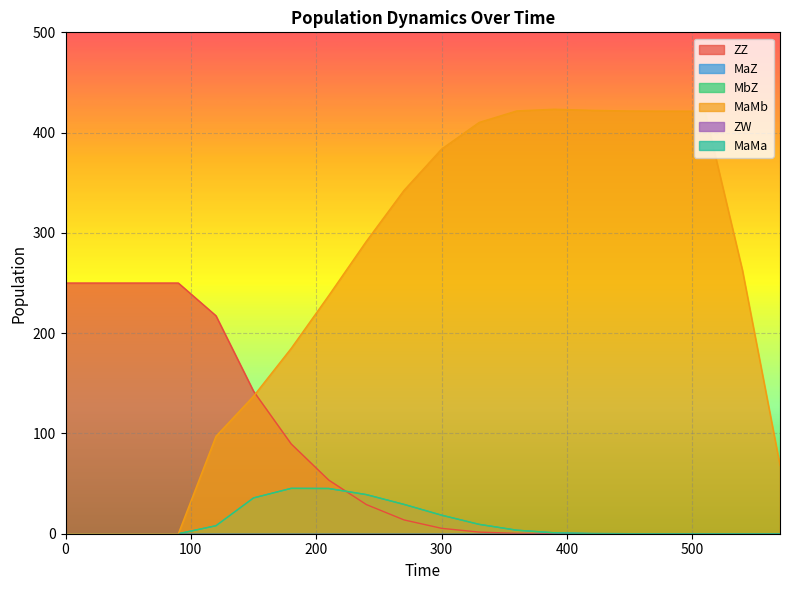

True or false: MaMb and MaZ cross at least once.

False